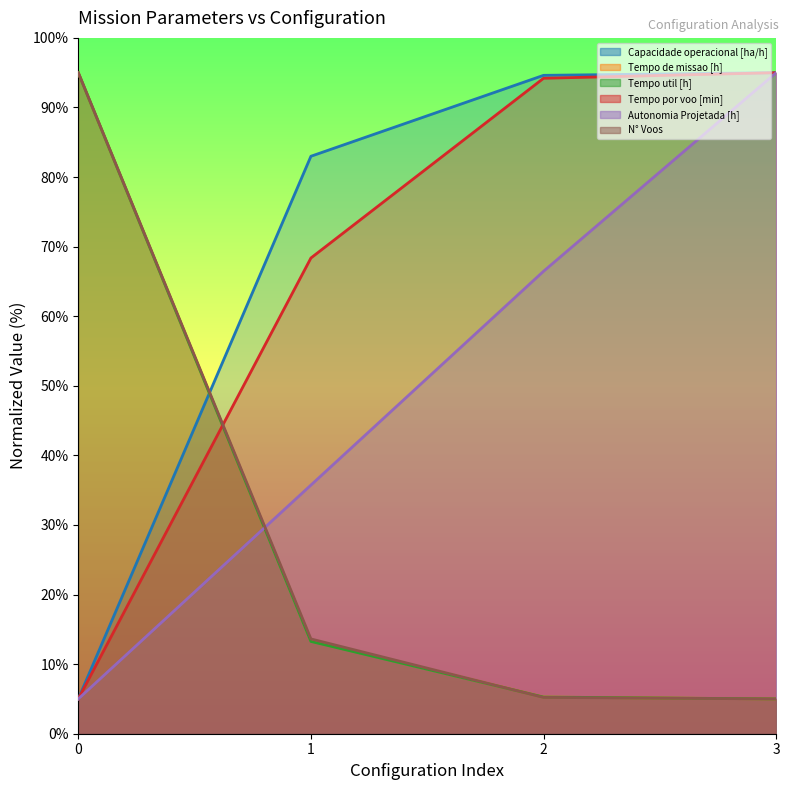

The Tempo de missao [h] series shows 6.8 at 1. True or false?

False